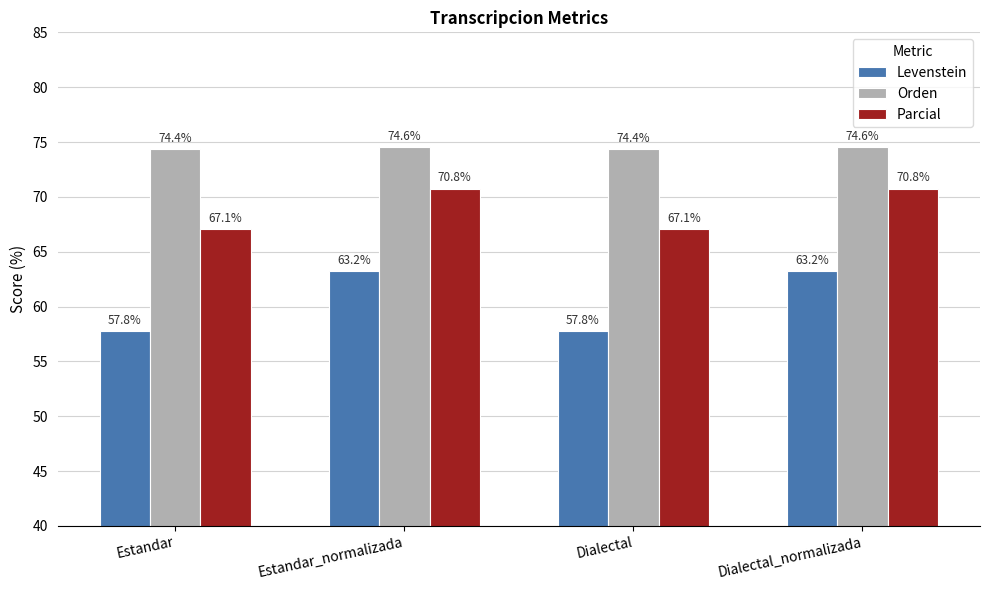

Rank the series by their maximum value, from lowest to highest.

Levenstein, Parcial, Orden